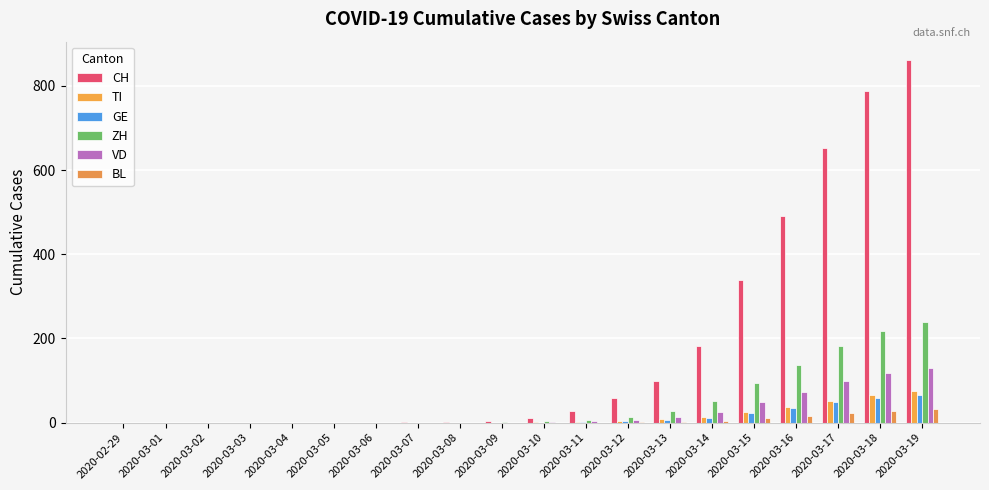

At which category is the sum across all series the highest?

2020-03-19